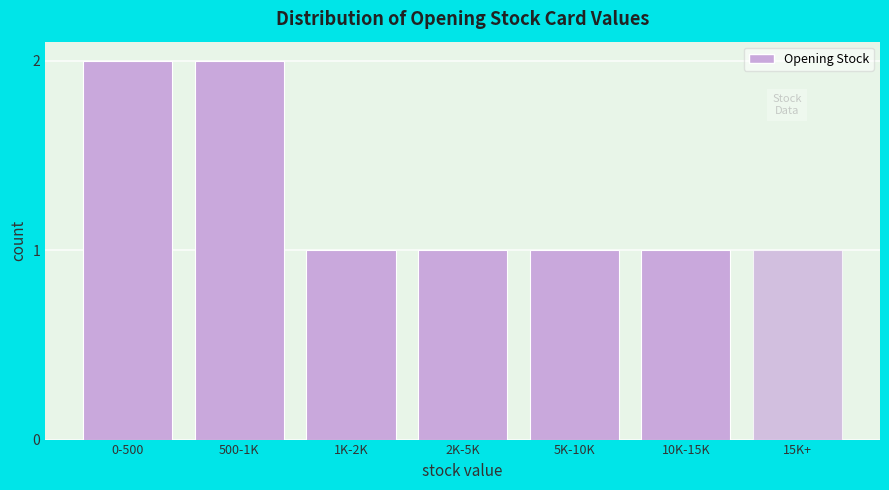

Reading right to left, transcribe all the data shown in this chart.

1	1	1	1	1	2	2